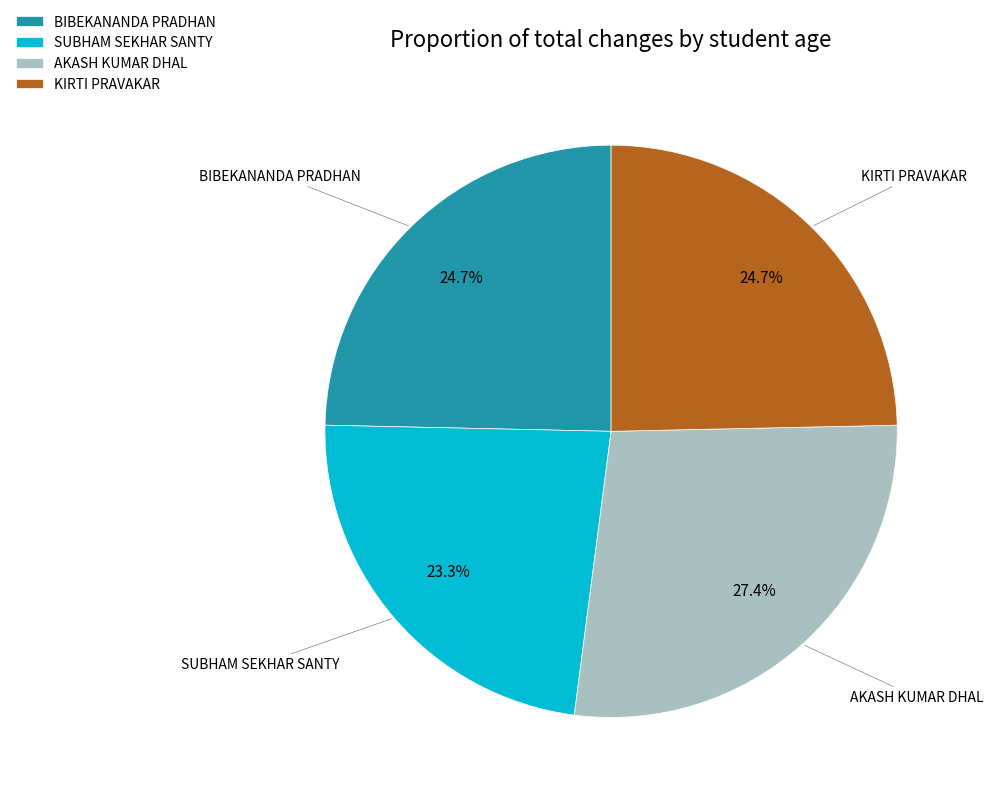

What portion of the pie excludes SUBHAM SEKHAR SANTY?

76.7%